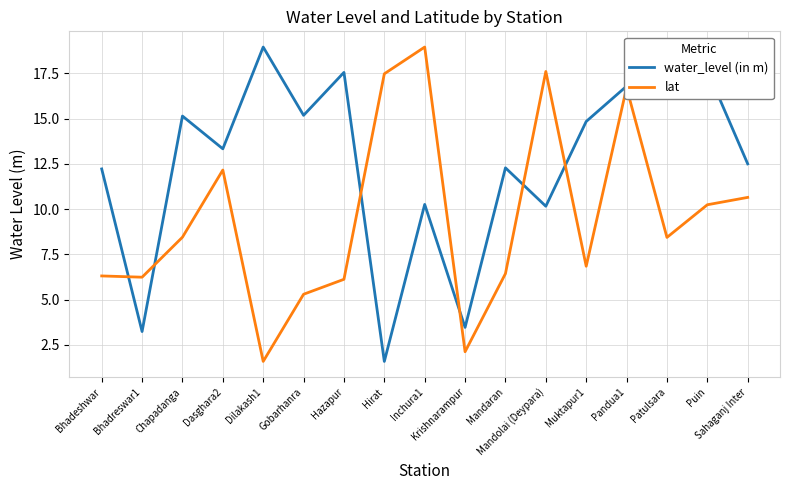

What is the difference between the maximum and minimum values in the water_level (in m) series?

17.4